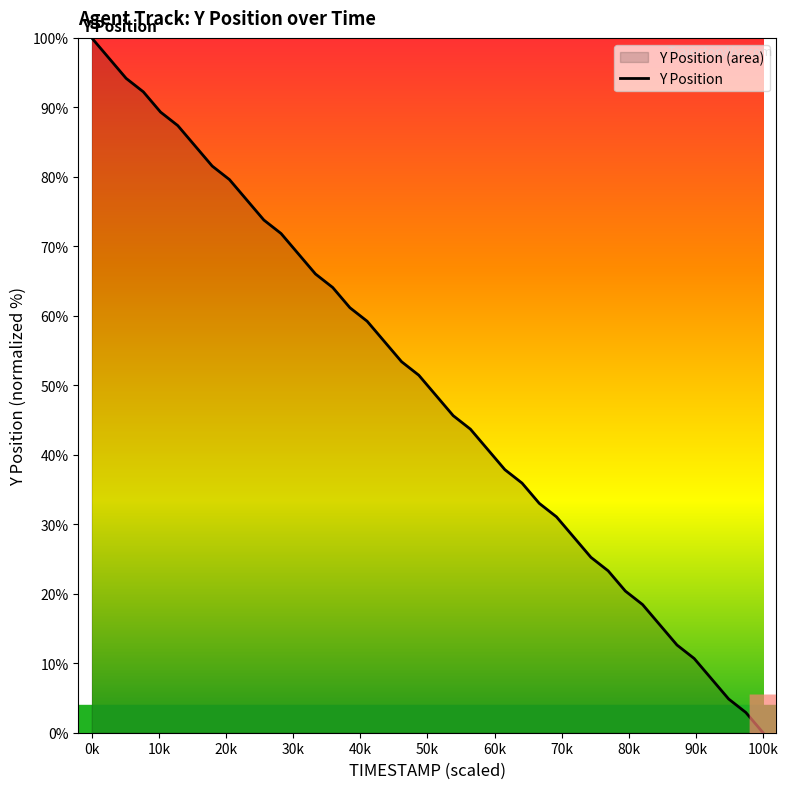

What is the difference between the maximum and minimum values?

100.0